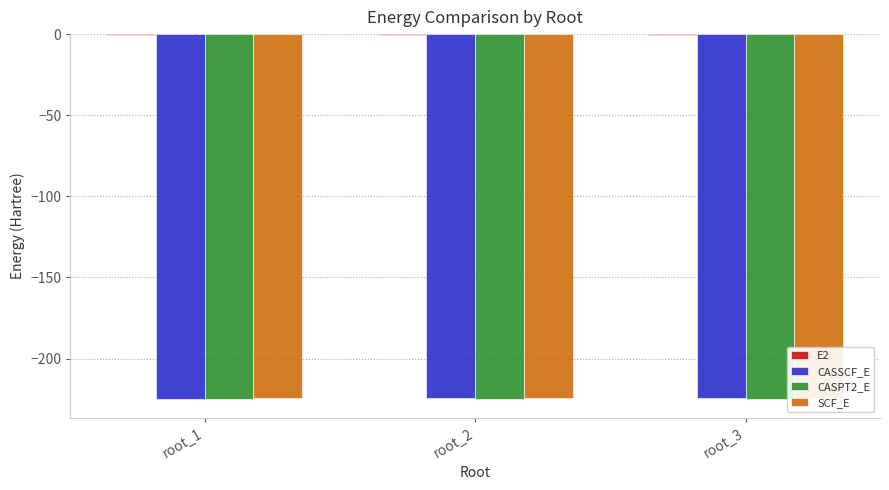

Which series has the largest total across all categories?

E2